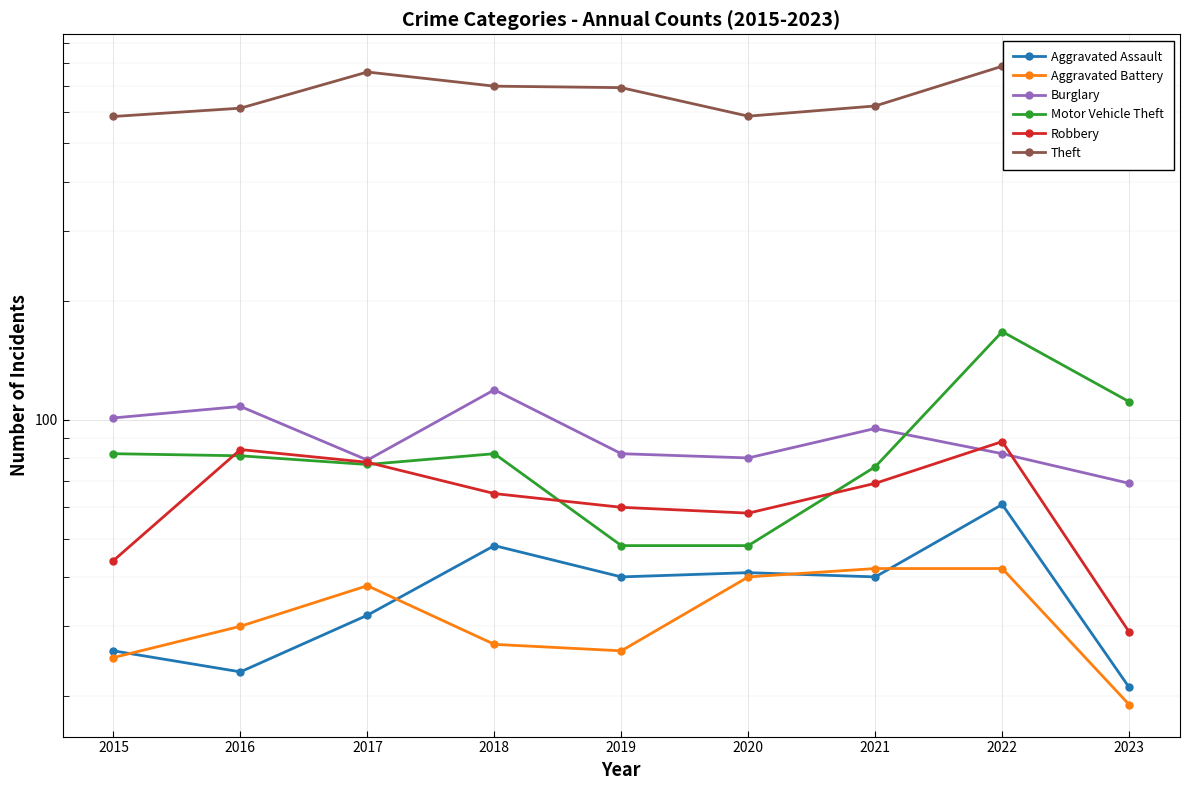

Reading right to left, list all the values displayed in this chart.

Aggravated Assault: 2023=21	2022=61	2021=40	2020=41	2019=40	2018=48	2017=32	2016=23	2015=26
Aggravated Battery: 2023=19	2022=42	2021=42	2020=40	2019=26	2018=27	2017=38	2016=30	2015=25
Burglary: 2023=69	2022=82	2021=95	2020=80	2019=82	2018=119	2017=79	2016=108	2015=101
Motor Vehicle Theft: 2023=111	2022=167	2021=76	2020=48	2019=48	2018=82	2017=77	2016=81	2015=82
Robbery: 2023=29	2022=88	2021=69	2020=58	2019=60	2018=65	2017=78	2016=84	2015=44
Theft: 2023=452	2022=784	2021=622	2020=586	2019=692	2018=698	2017=758	2016=614	2015=585